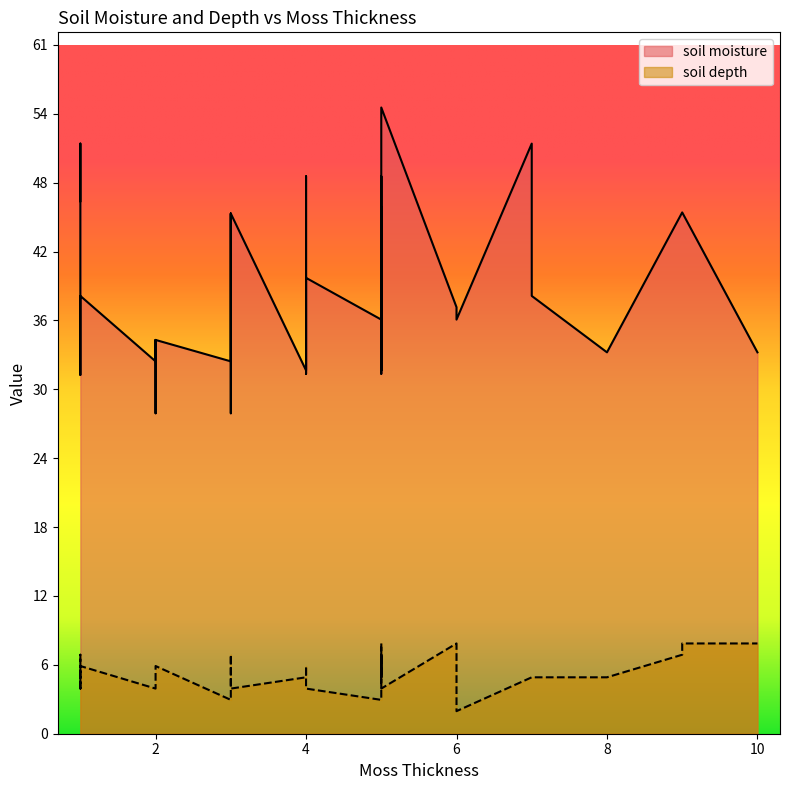

What is the difference between the maximum and minimum values in the soil moisture series?

27.1